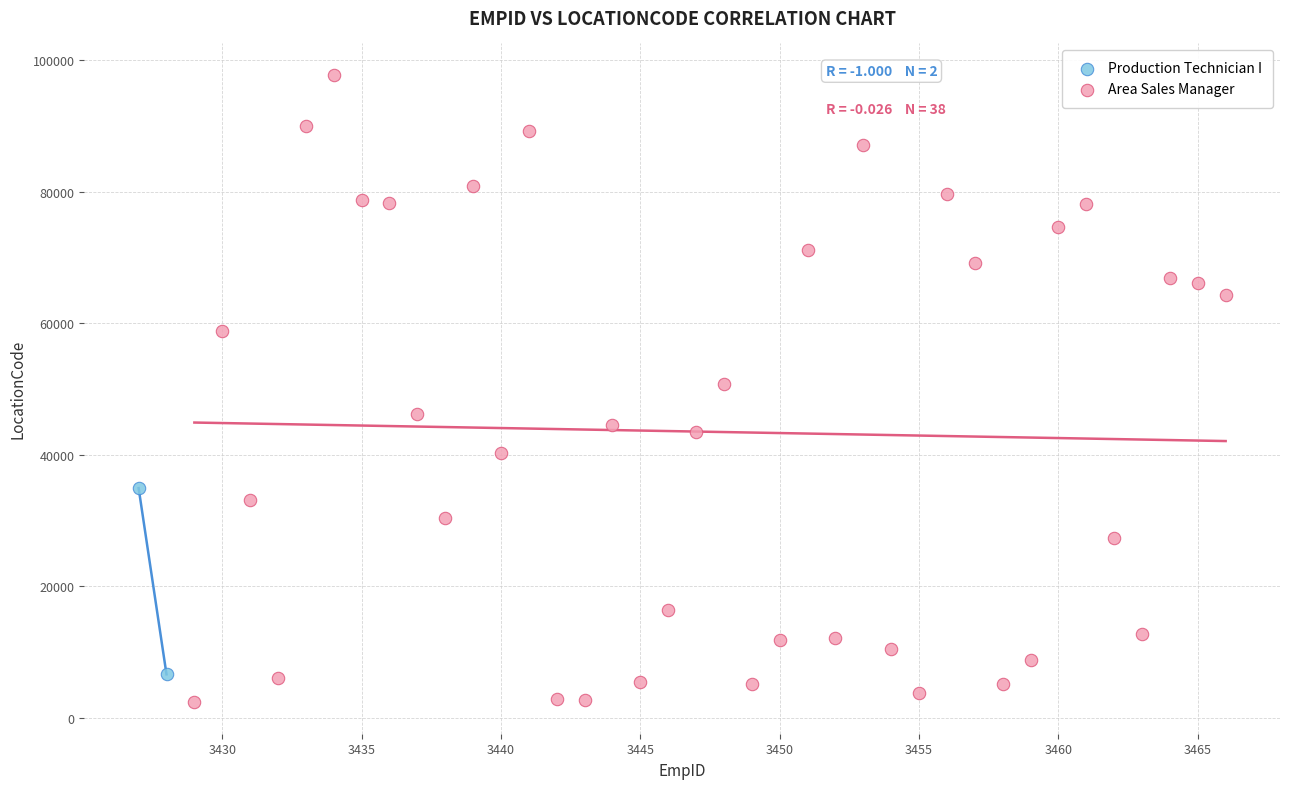

What are all the series names shown in the legend?

Production Technician I, Area Sales Manager